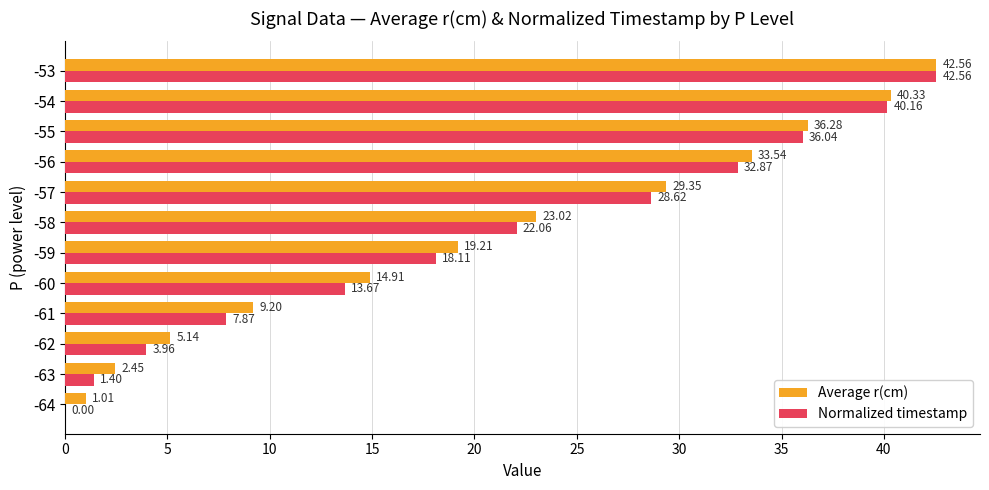

What is the total value across all series at -60?

28.6